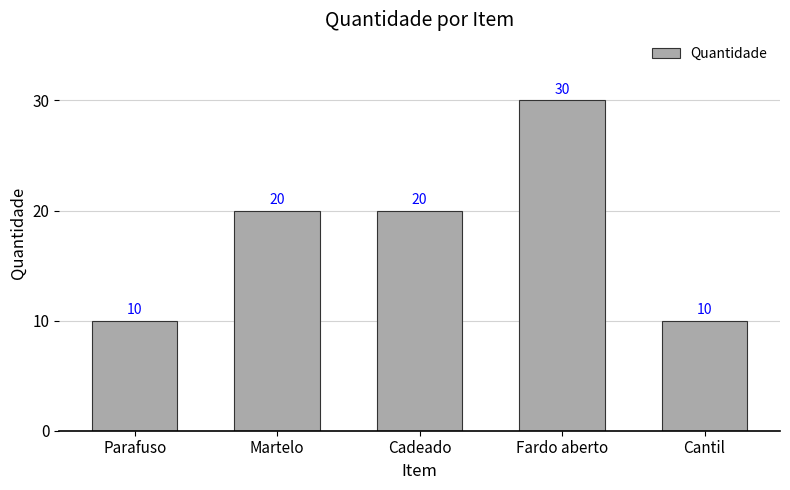

The chart shows a value of 15 at Parafuso. True or false?

False